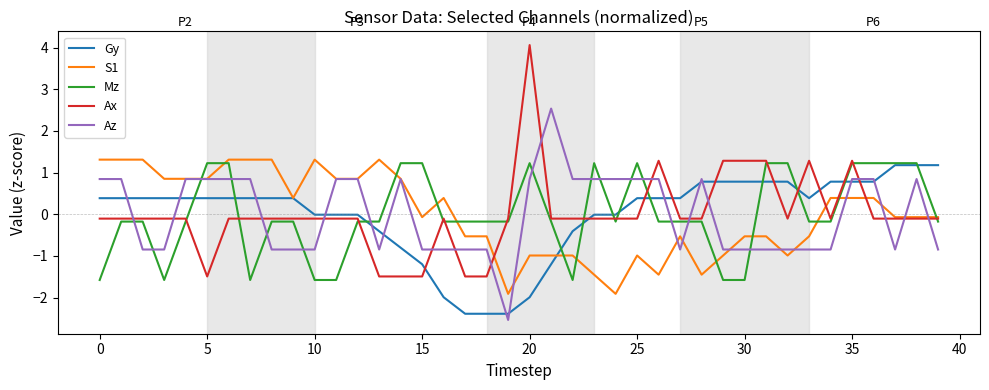

Which series has the widest spread of values?

Ax